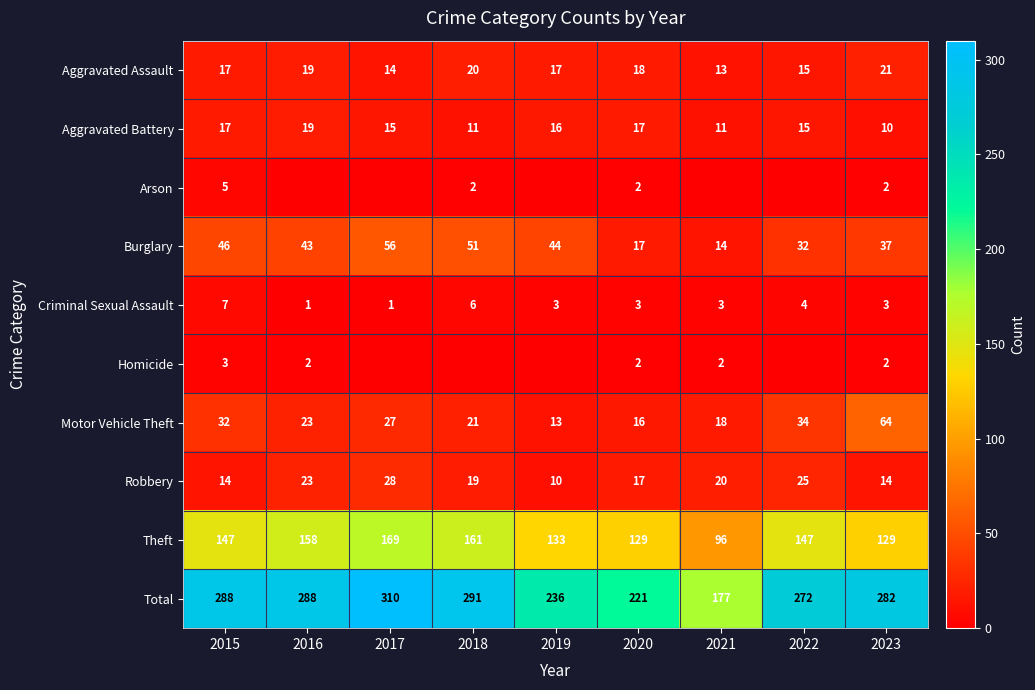

What is the spread (max minus min) of values at 2023?

280